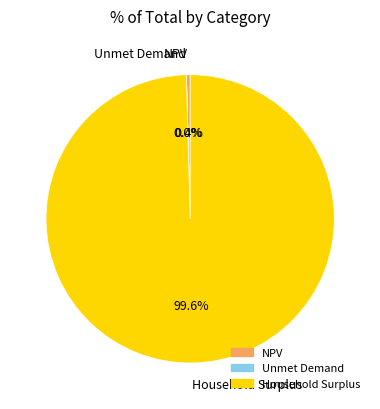

What is the ratio of the value at Household Surplus to the value at NPV?

239.8